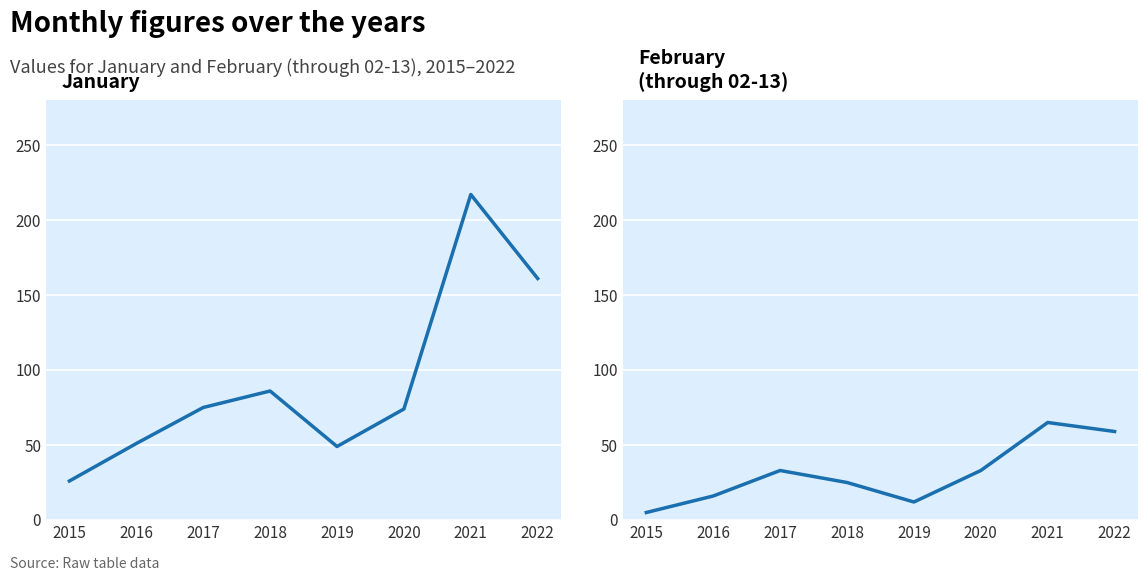

Reading right to left, extract all data points from this chart.

January: 161	217	74	49	86	75	51	26
February: 59	65	33	12	25	33	16	5